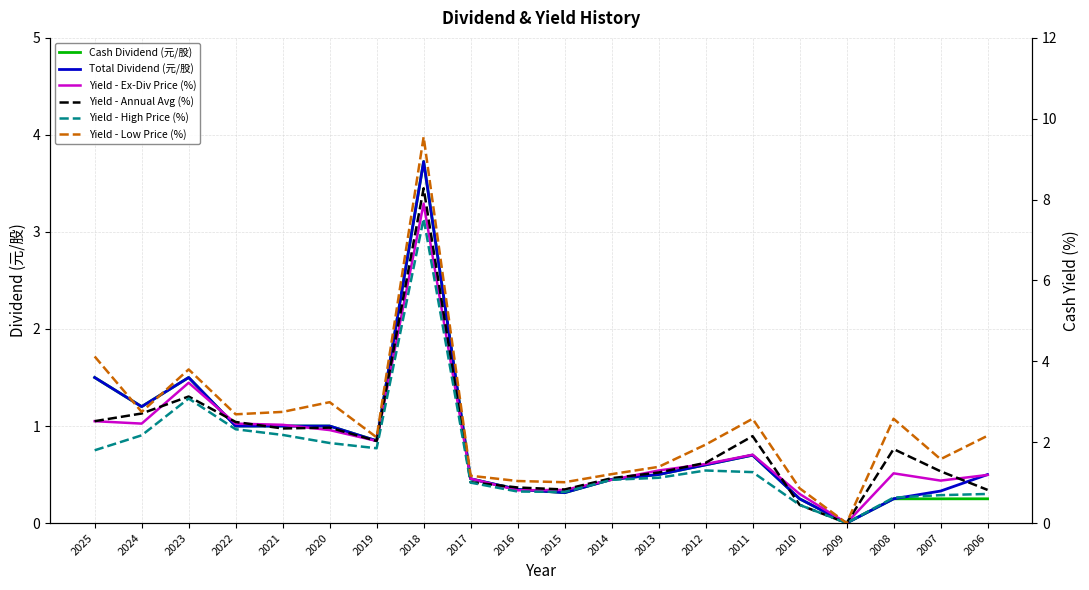

Is it true that Total Dividend (元/股) equals 0.1 at 2007?

False